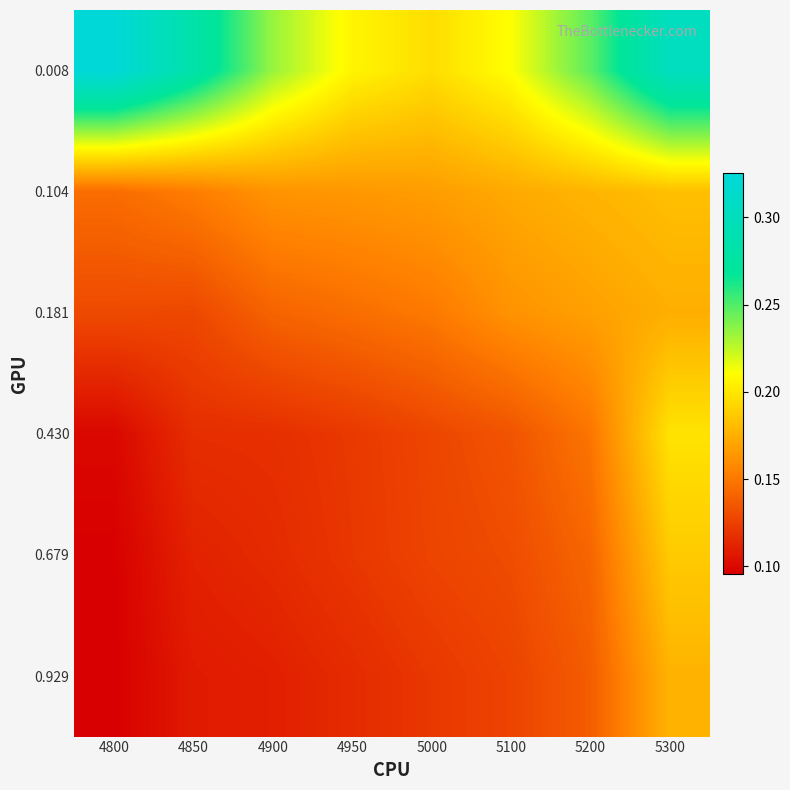

Which label corresponds to the smallest value in the chart?

4800